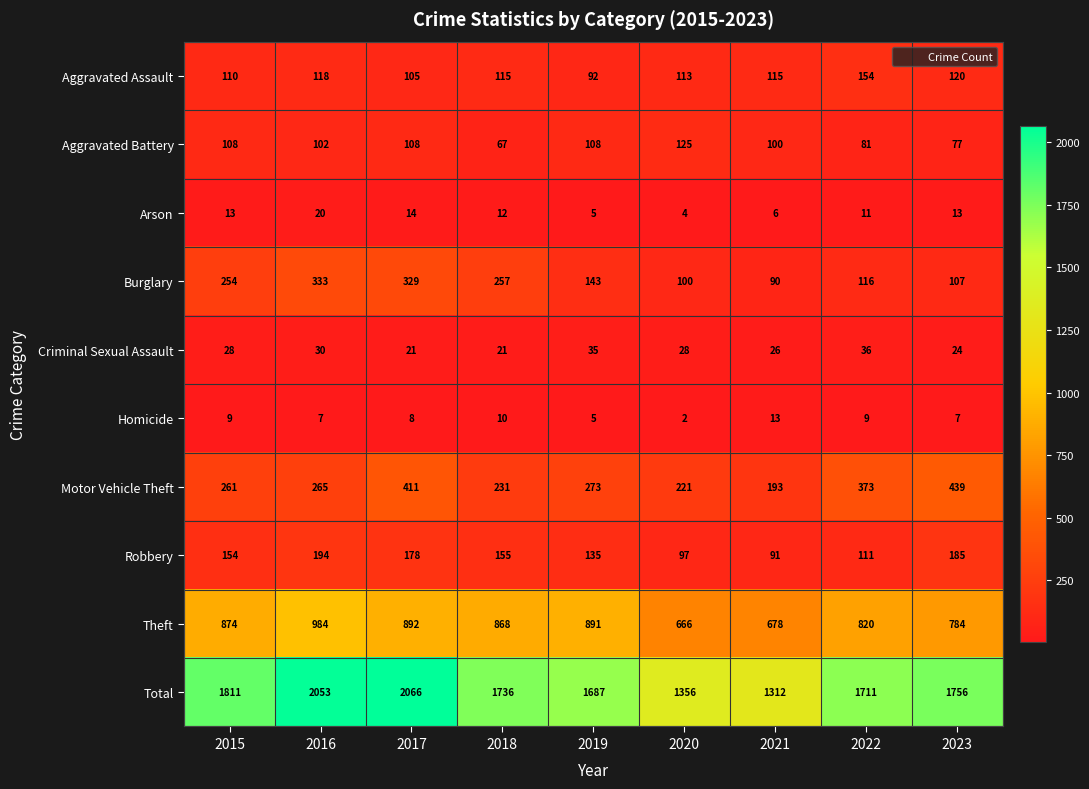

What value does the Burglary series have at 2021?

90